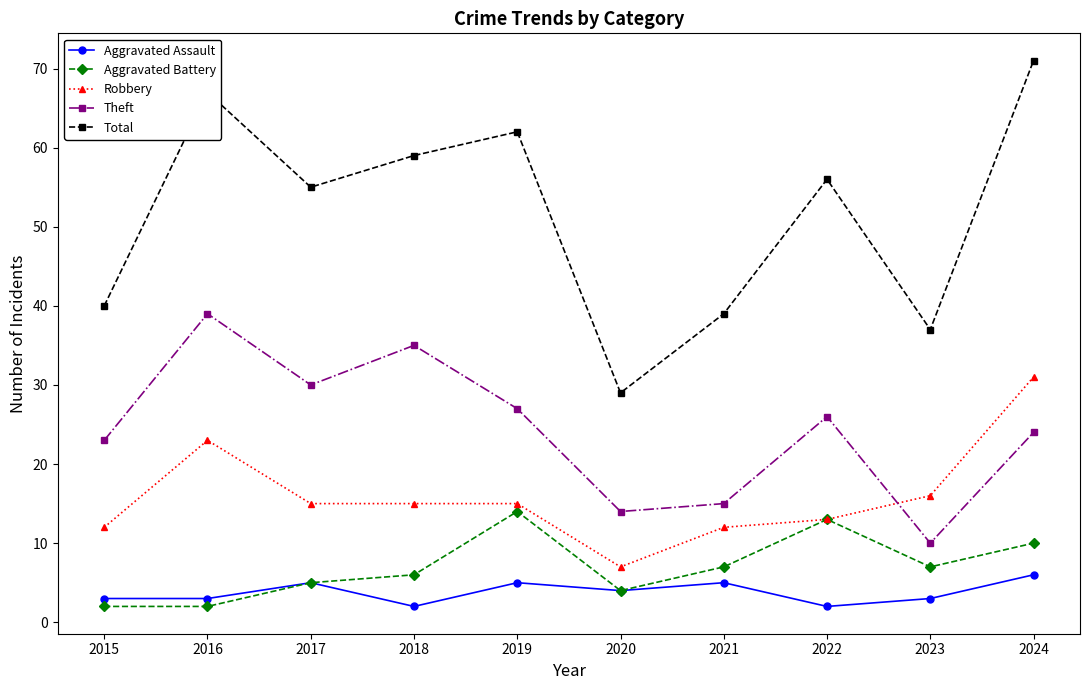

Which category has the highest value across all series?

2024